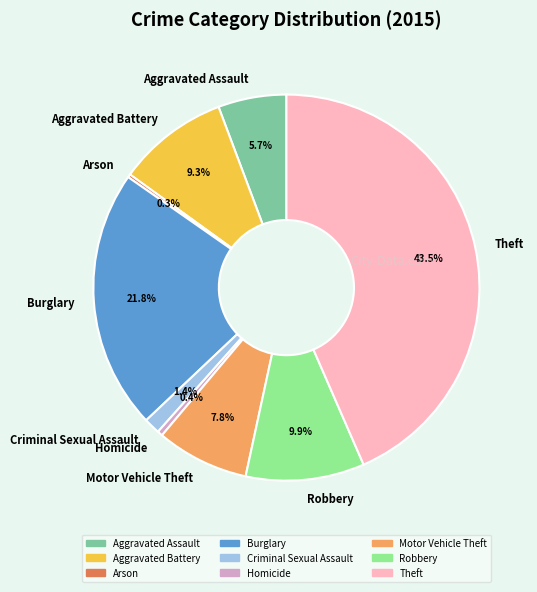

Is Burglary the majority of the pie?

No